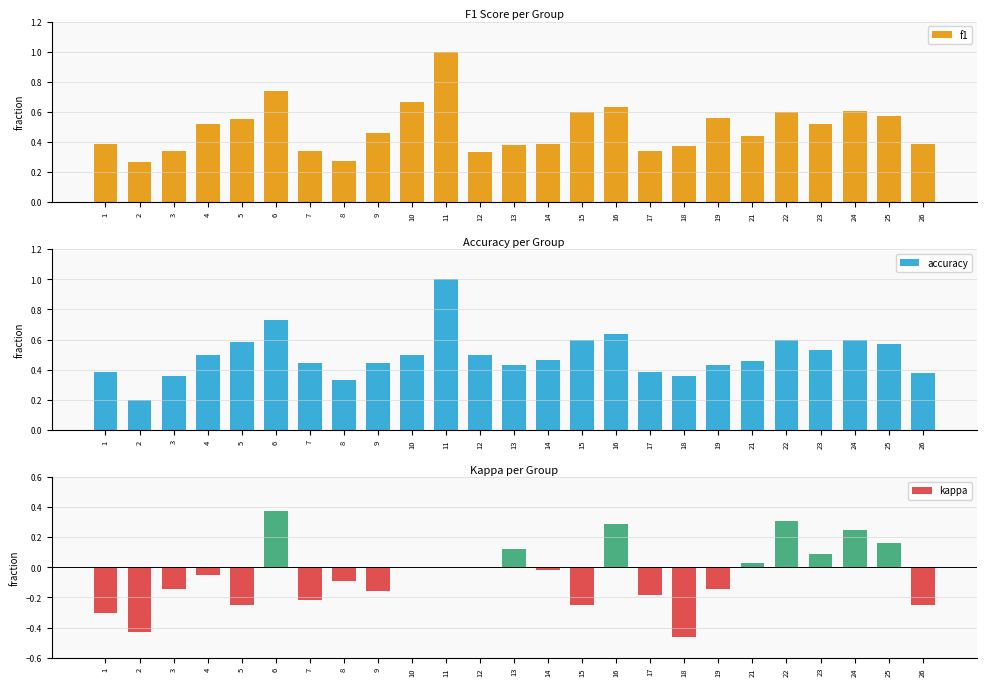

Reading left to right, list all the values displayed in this chart.

f1: 0.4	0.3	0.3	0.5	0.6	0.7	0.3	0.3	0.5	0.7	1.0	0.3	0.4	0.4	0.6	0.6	0.3	0.4	0.6	0.4	0.6	0.5	0.6	0.6	0.4
accuracy: 0.4	0.2	0.4	0.5	0.6	0.7	0.4	0.3	0.4	0.5	1.0	0.5	0.4	0.5	0.6	0.6	0.4	0.4	0.4	0.5	0.6	0.5	0.6	0.6	0.4
kappa: -0.3	-0.4	-0.1	-0.0	-0.2	0.4	-0.2	-0.1	-0.2	0.0	0.0	0.0	0.1	-0.0	-0.2	0.3	-0.2	-0.5	-0.1	0.0	0.3	0.1	0.2	0.2	-0.2